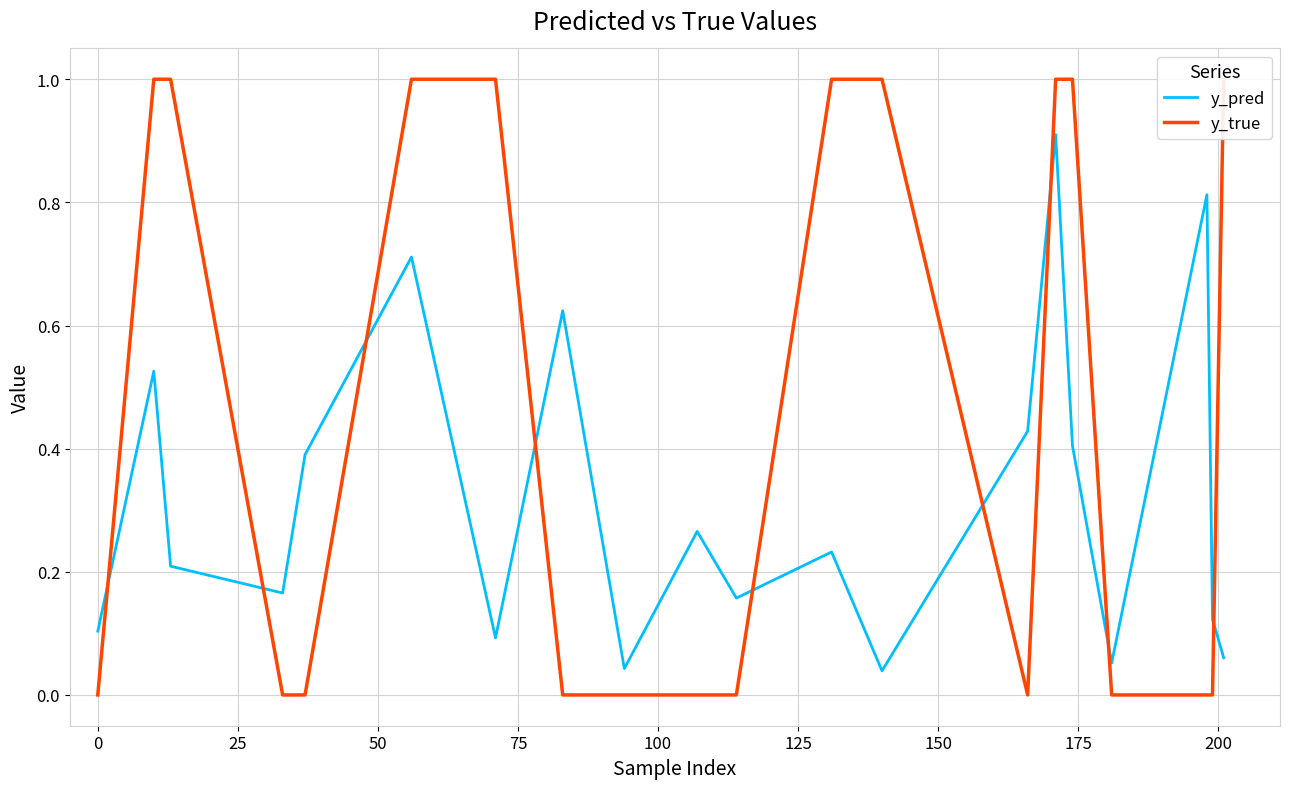

Reading left to right, transcribe all the data shown in this chart.

y_pred: 0.1	0.5	0.2	0.2	0.4	0.7	0.1	0.6	0.0	0.3	0.2	0.2	0.0	0.4	0.9	0.4	0.1	0.8	0.1	0.1
y_true: 0.0	1.0	1.0	0.0	0.0	1.0	1.0	0.0	0.0	0.0	0.0	1.0	1.0	0.0	1.0	1.0	0.0	0.0	0.0	1.0